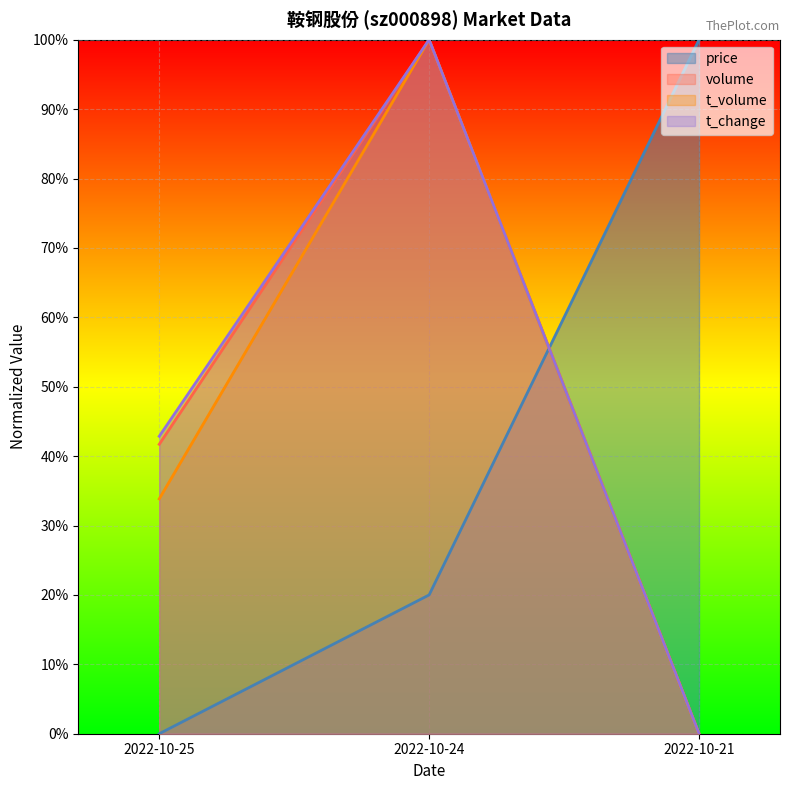

Which series changed the most between 2022-10-25 and 2022-10-24?

t_volume